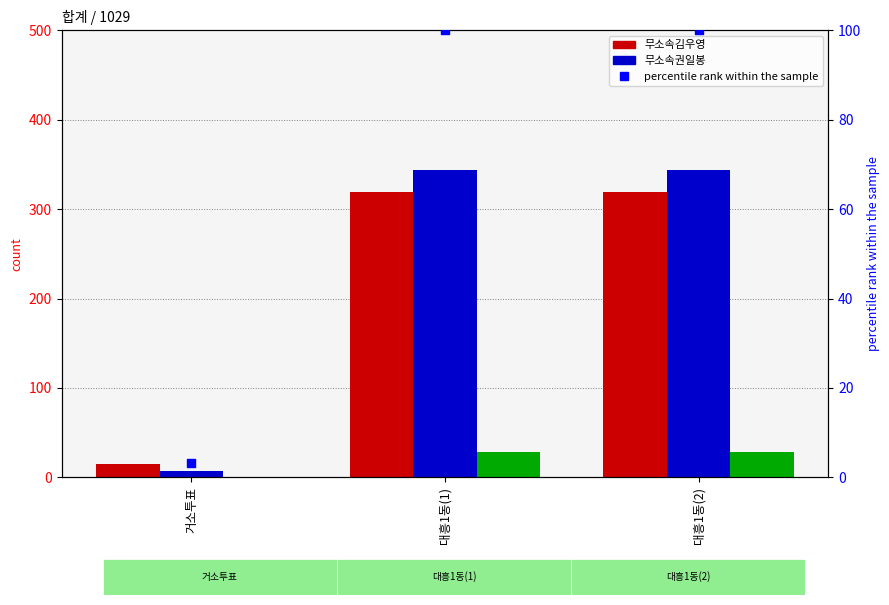

Which series contains the lowest Y value?

무효투표수